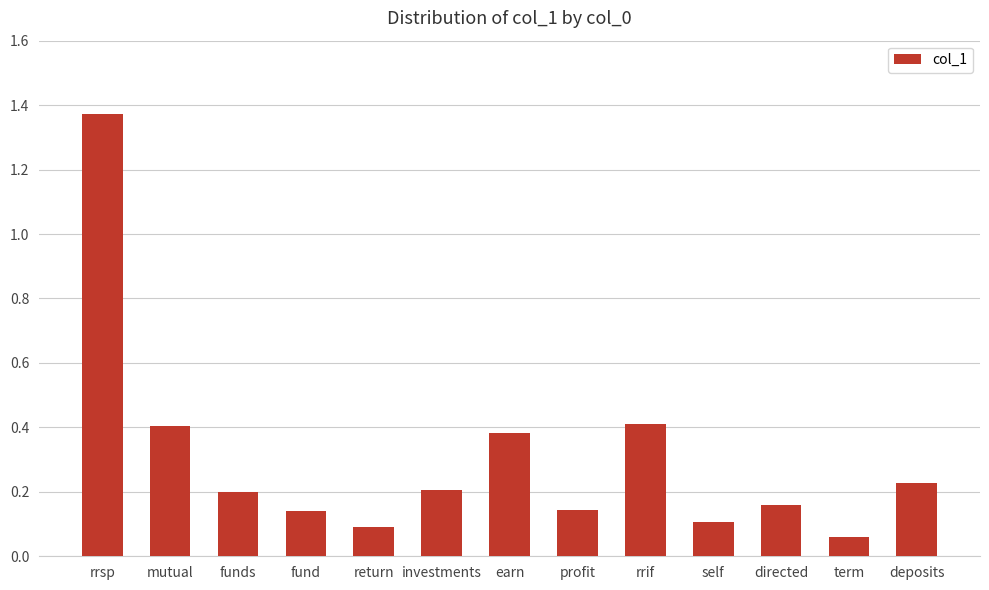

How many bars are there in total?

13